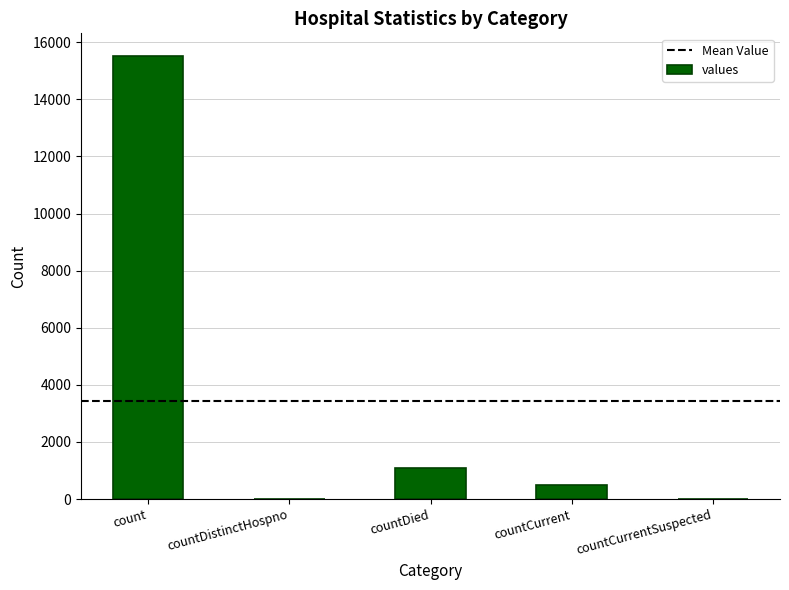

What is the sum of the values at countCurrent and countDistinctHospno?

486